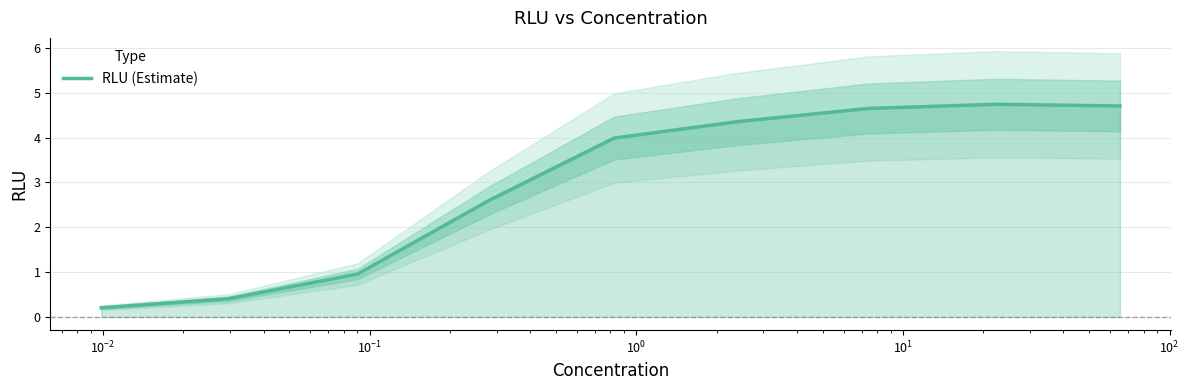

How many data points are above 3?

5